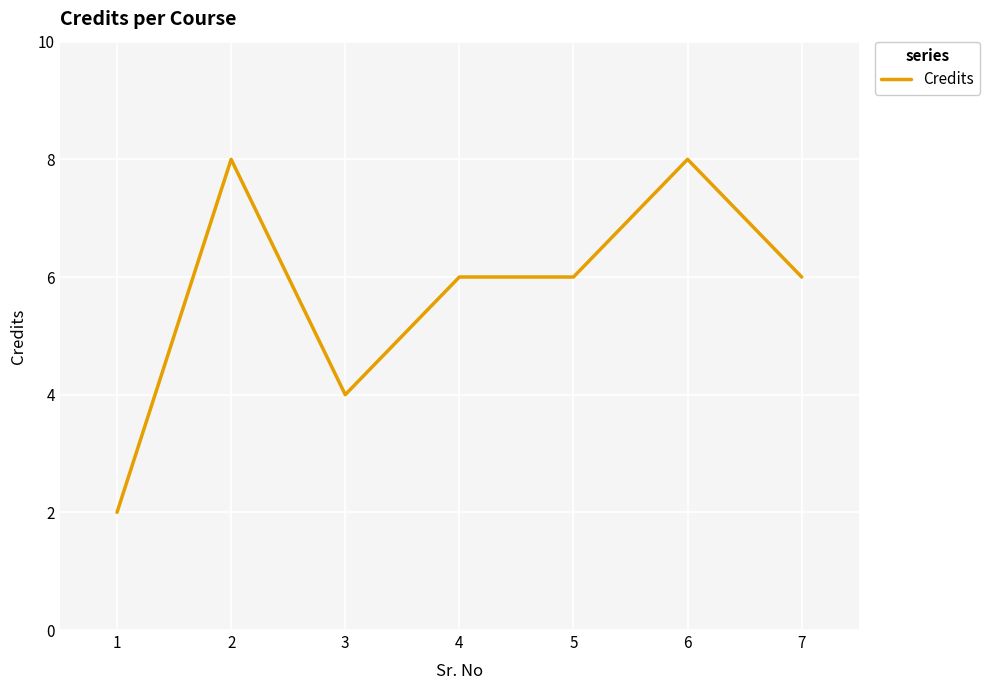

At which category does the data reach its first local peak?

2